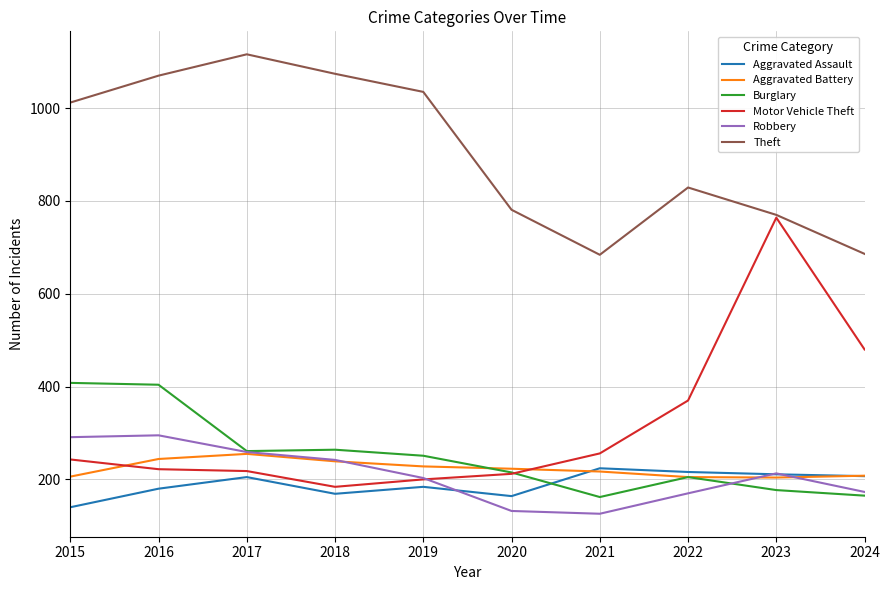

At how many categories does at least one series exceed 144?

10